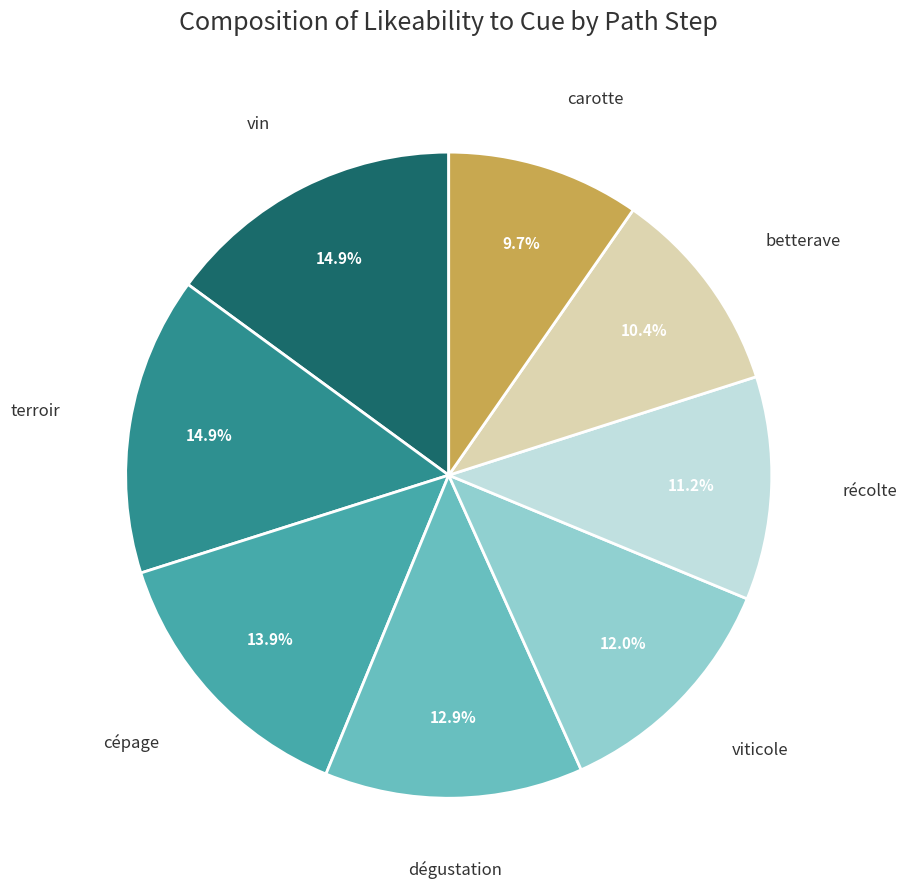

What percentage is the vin slice, to the nearest percent?

15%